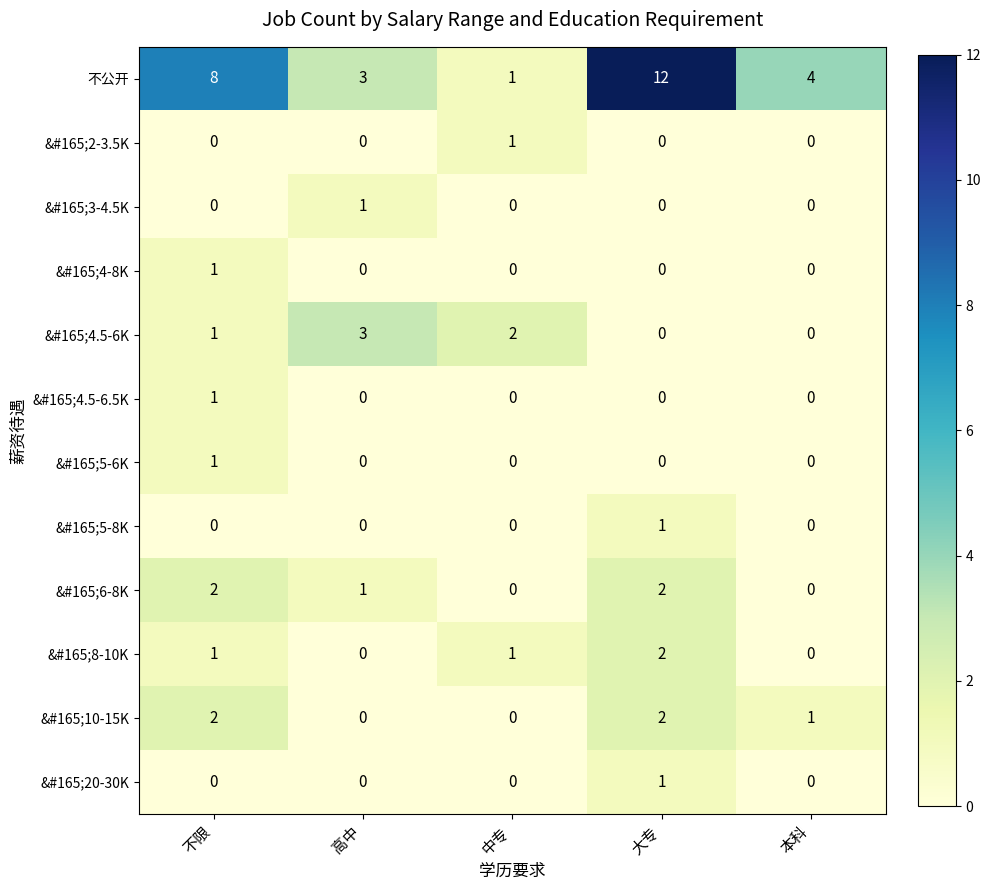

Between 中专 and 本科, which series saw the biggest shift?

不公开